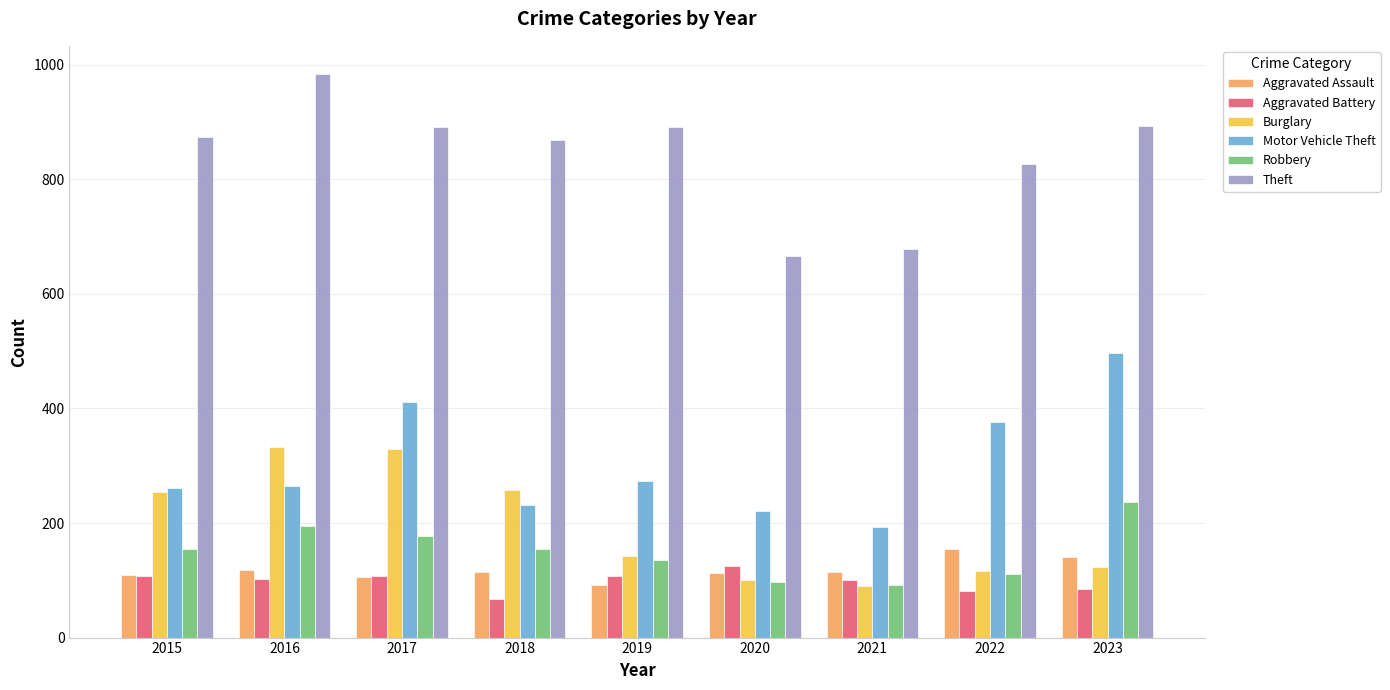

At which category does the chart reach its peak across all series?

2016